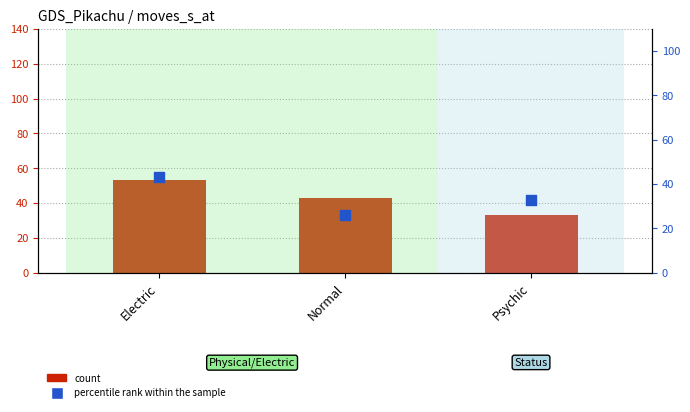

What is the total value across all series at Electric?

96